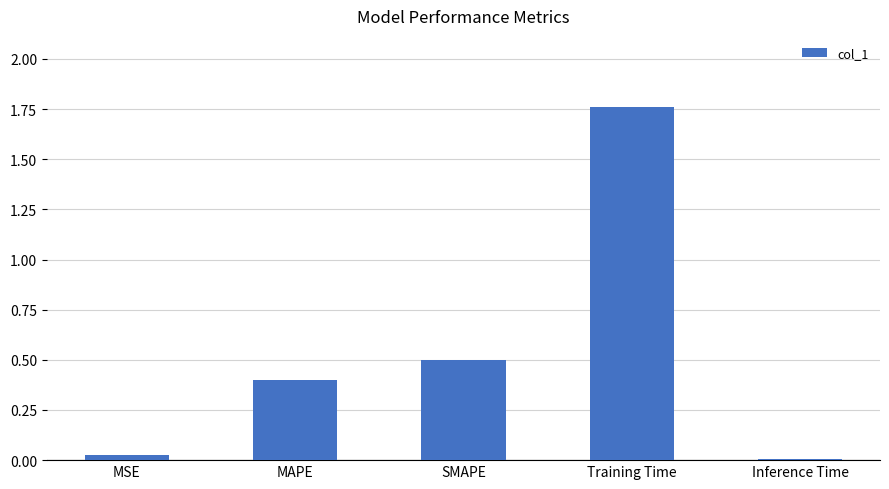

The value at MSE is 0.0. True or false?

True